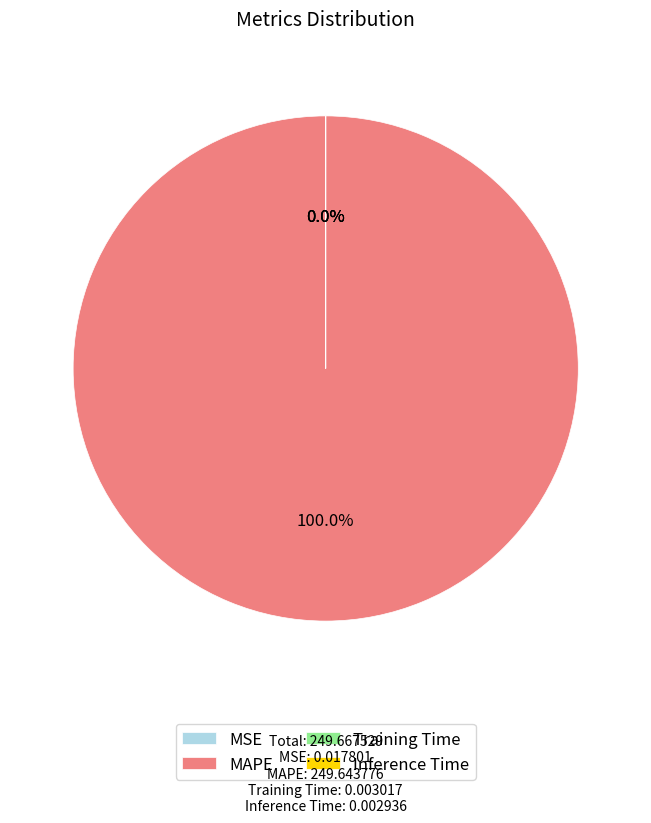

To the nearest percent, what is the difference between the largest and smallest slice percentages?

100%